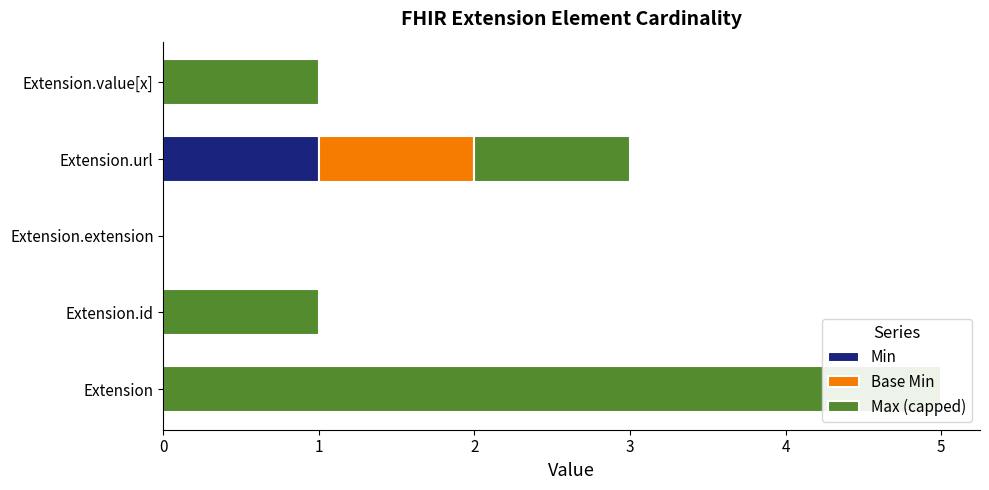

The value of Max (capped) at Extension.id is 2. True or false?

False